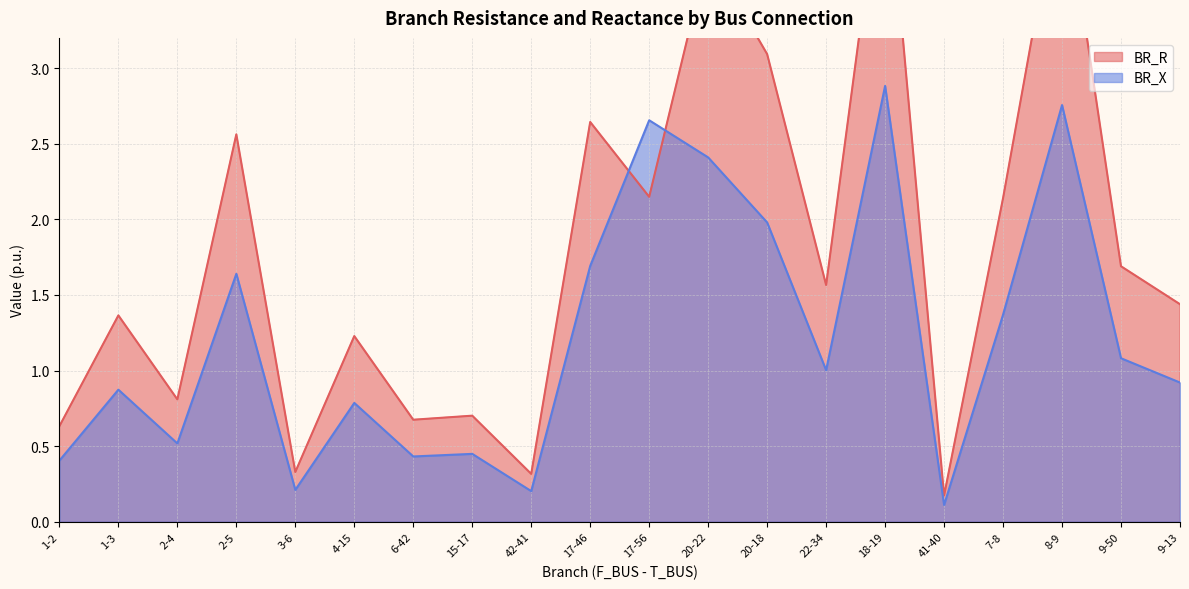

Between which two adjacent categories do BR_X and BR_R first intersect?

17-46 and 17-56